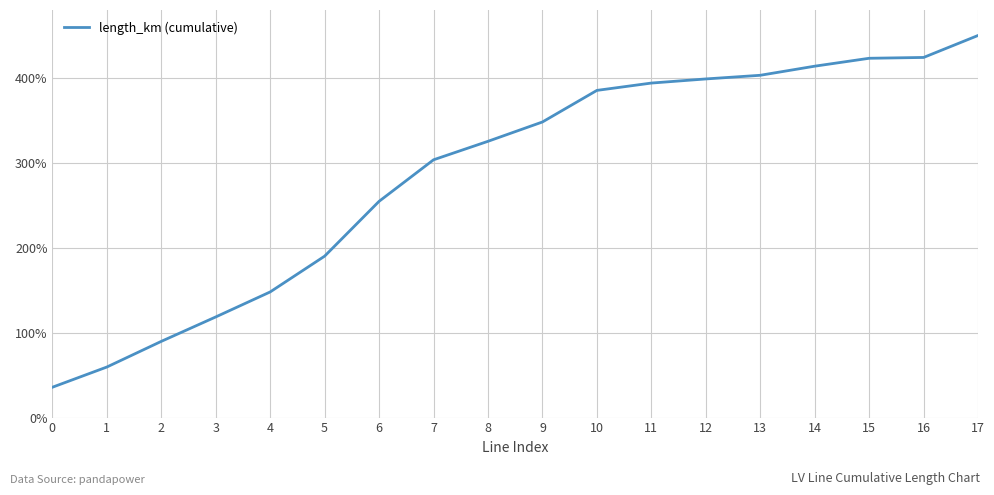

What is the difference between the values at 0 and 12?

363.1